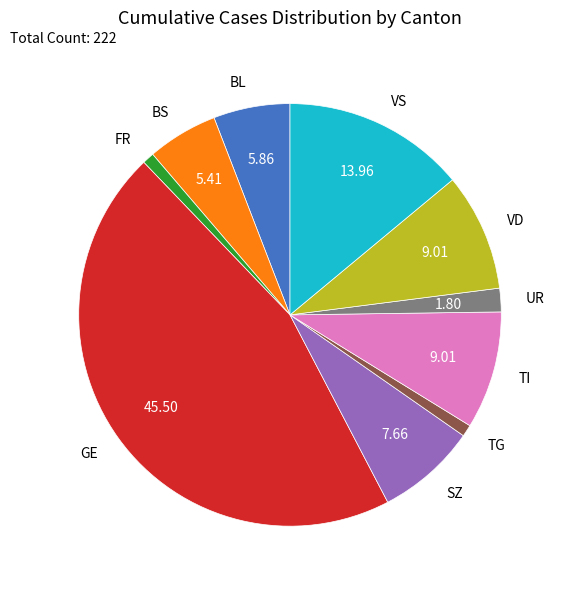

How many slices are in this pie chart?

10